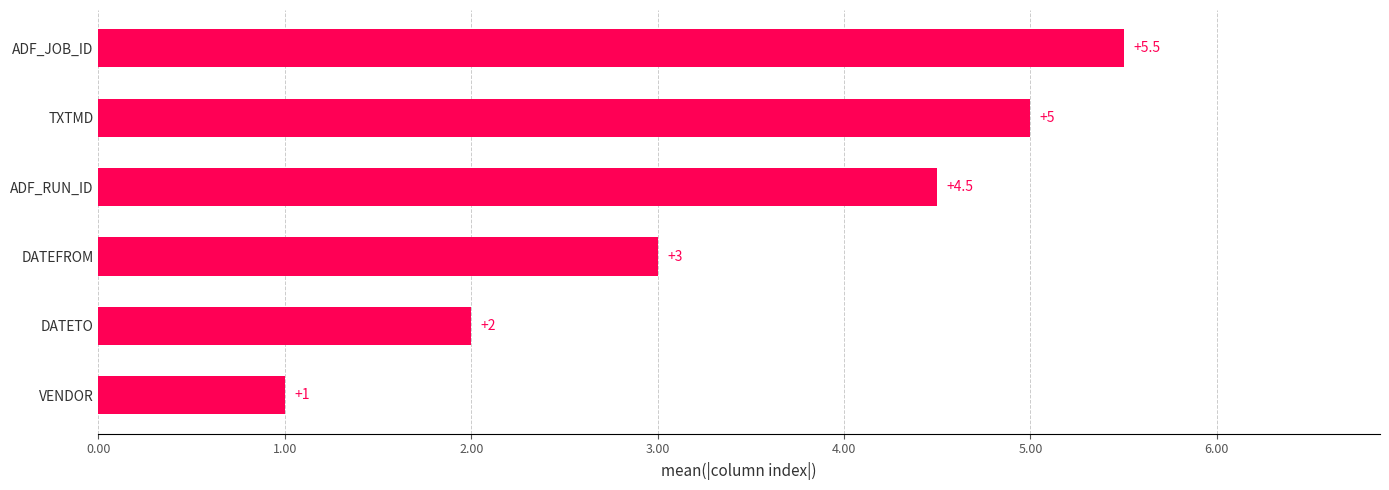

Which has a higher value, DATETO or VENDOR?

DATETO